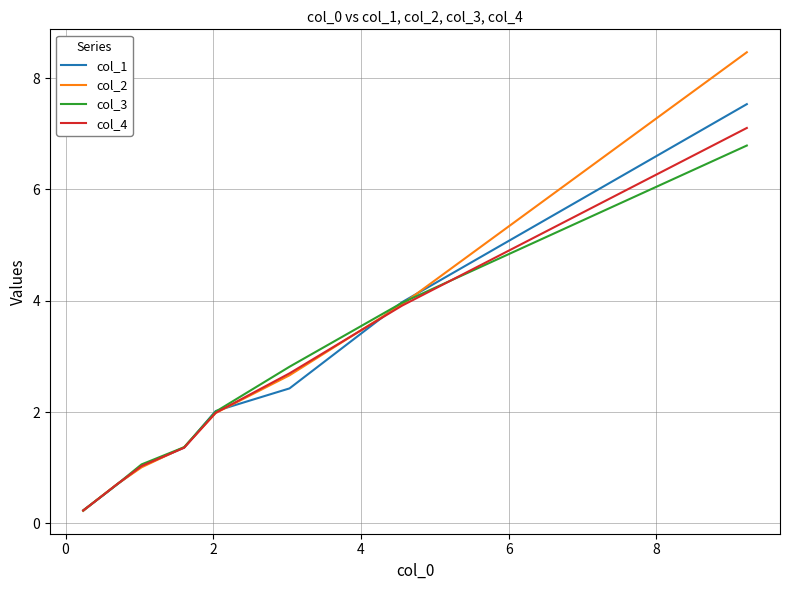

What is the highest value of the col_2 series?

8.5